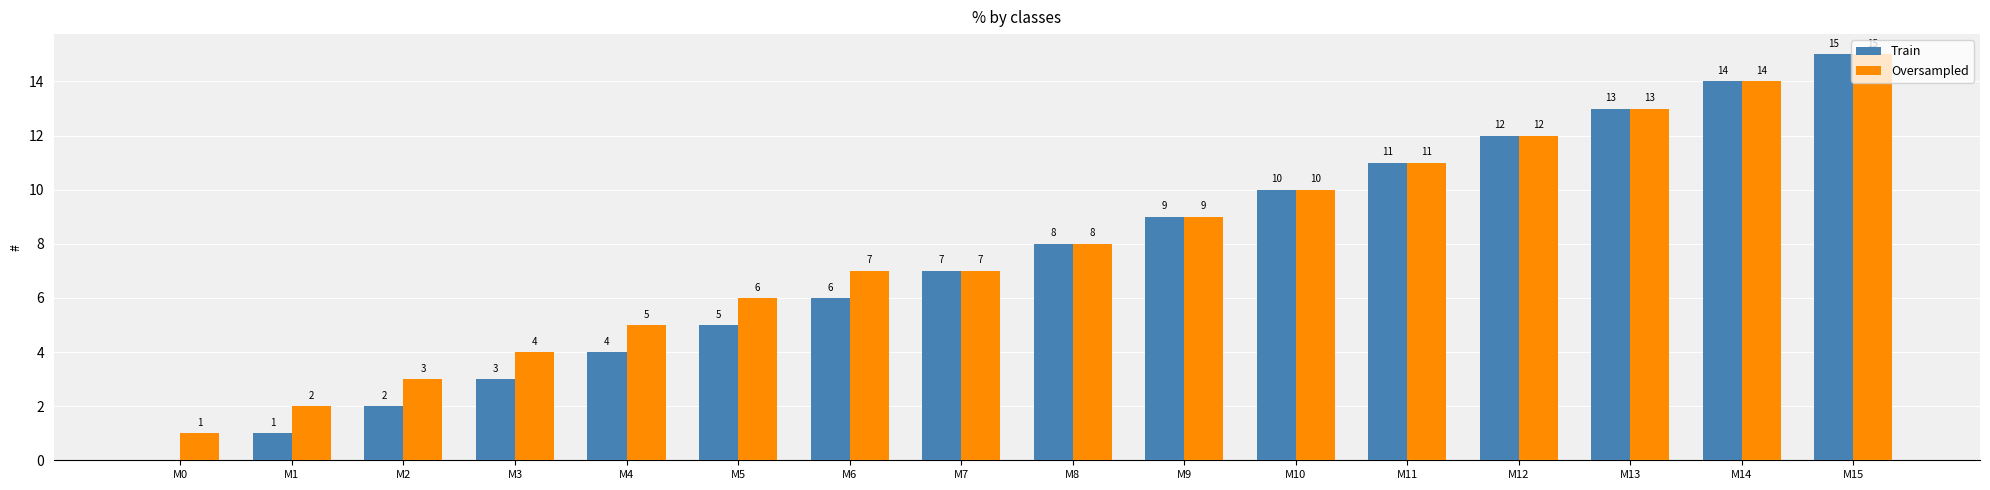

Between M5 and M7, which series saw the biggest shift?

Train